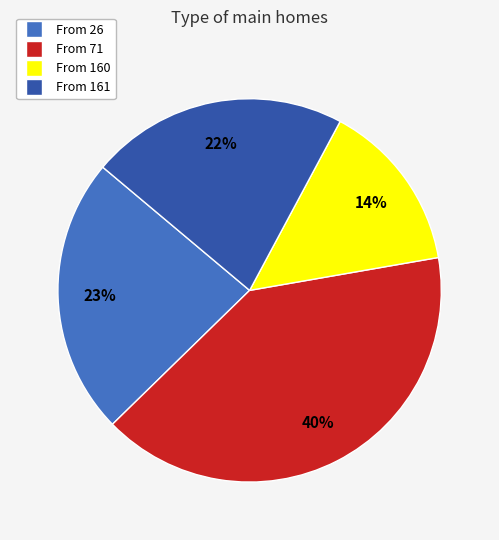

How many segments does this pie chart have?

4